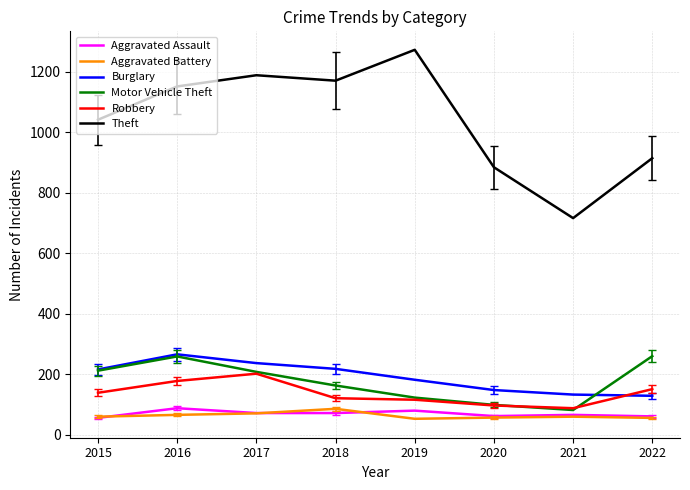

What is the sum of all Burglary values?

1529